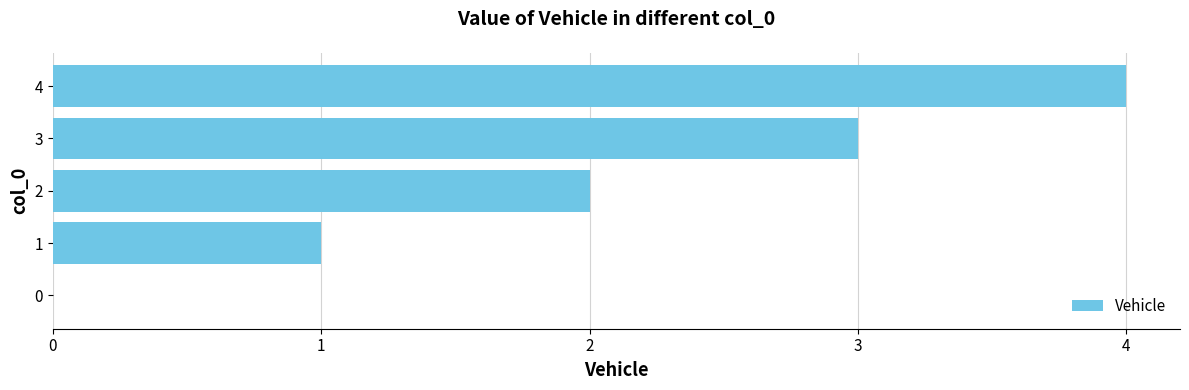

How many categories are shown in the chart?

5